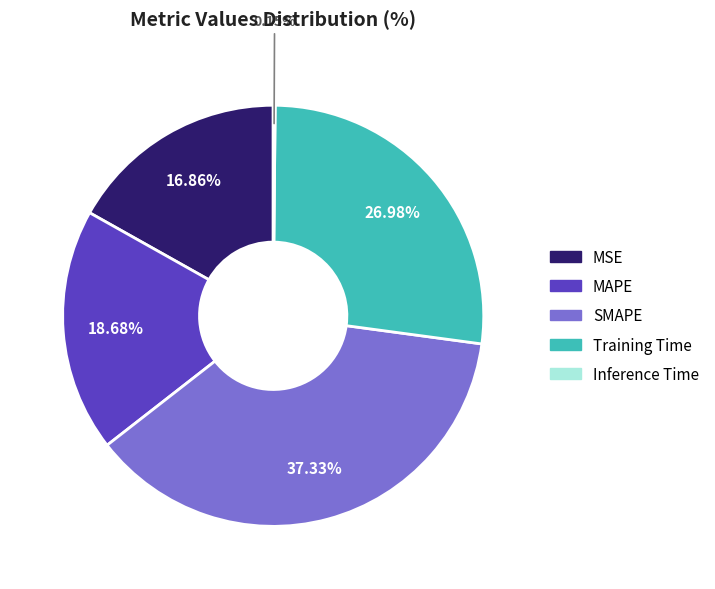

What is the largest slice in the pie chart?

SMAPE